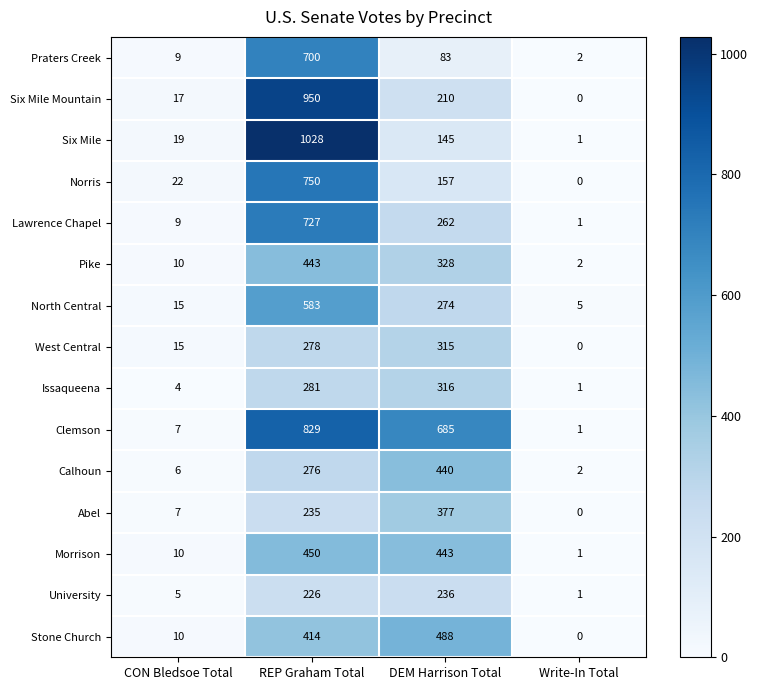

Between CON Bledsoe Total and Write-In Total, which series saw the biggest shift?

Norris